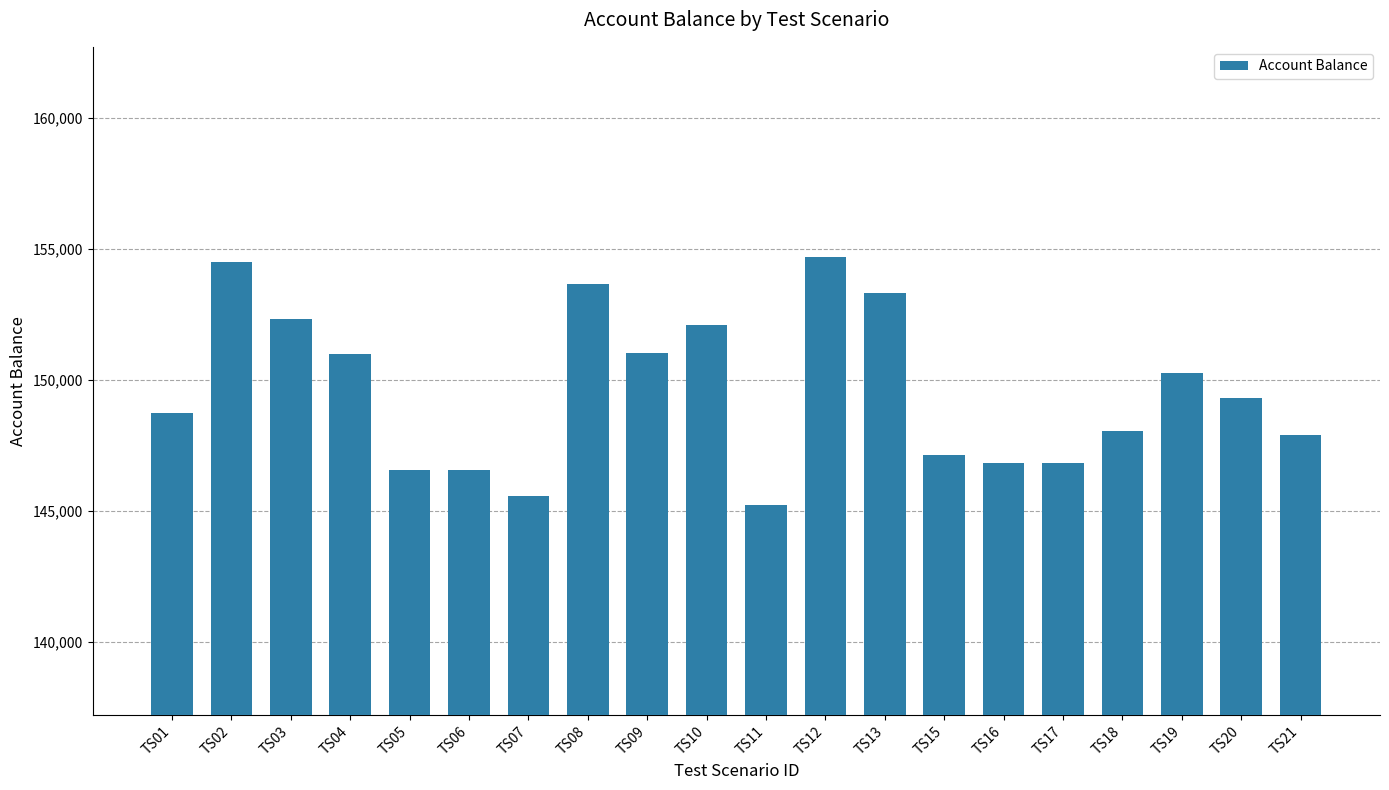

What is the minimum value shown in the chart?

145205.8